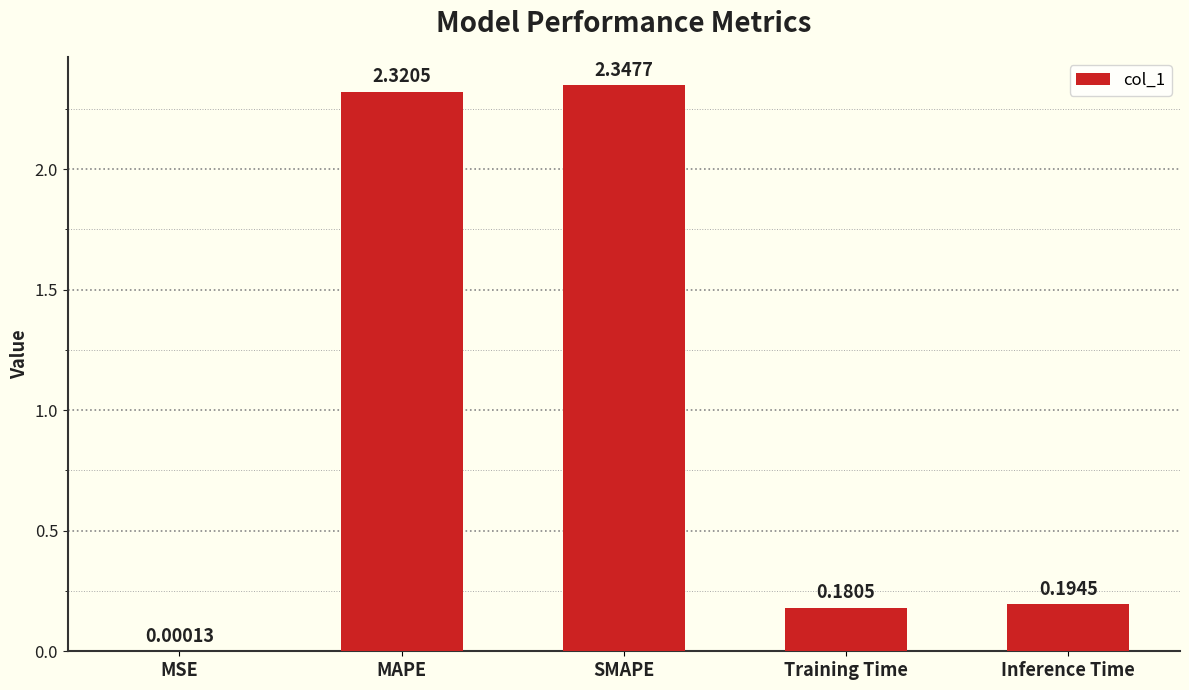

What is the sum of all values?

5.0